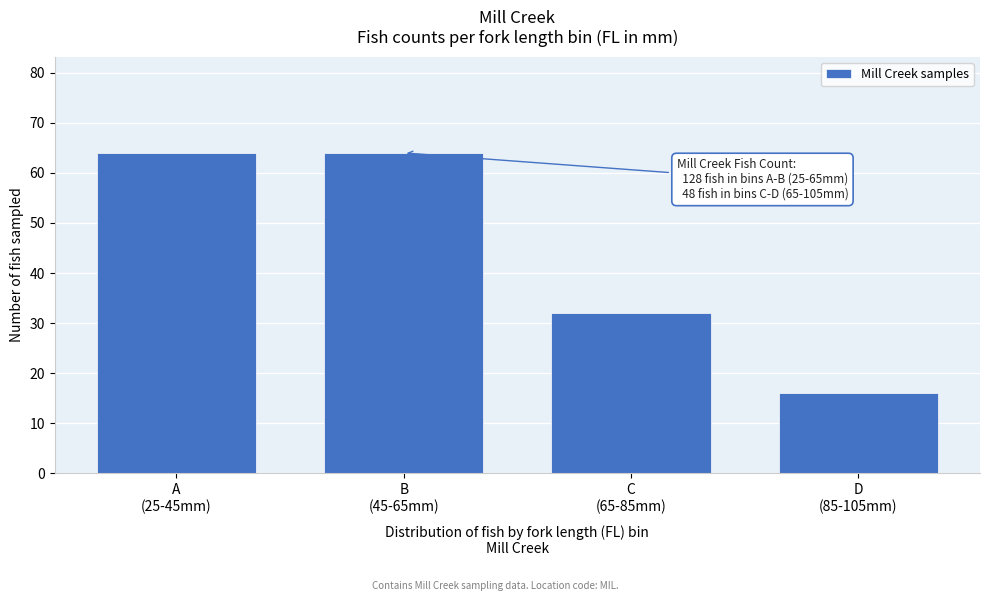

Reading left to right, transcribe all the data shown in this chart.

64	64	32	16